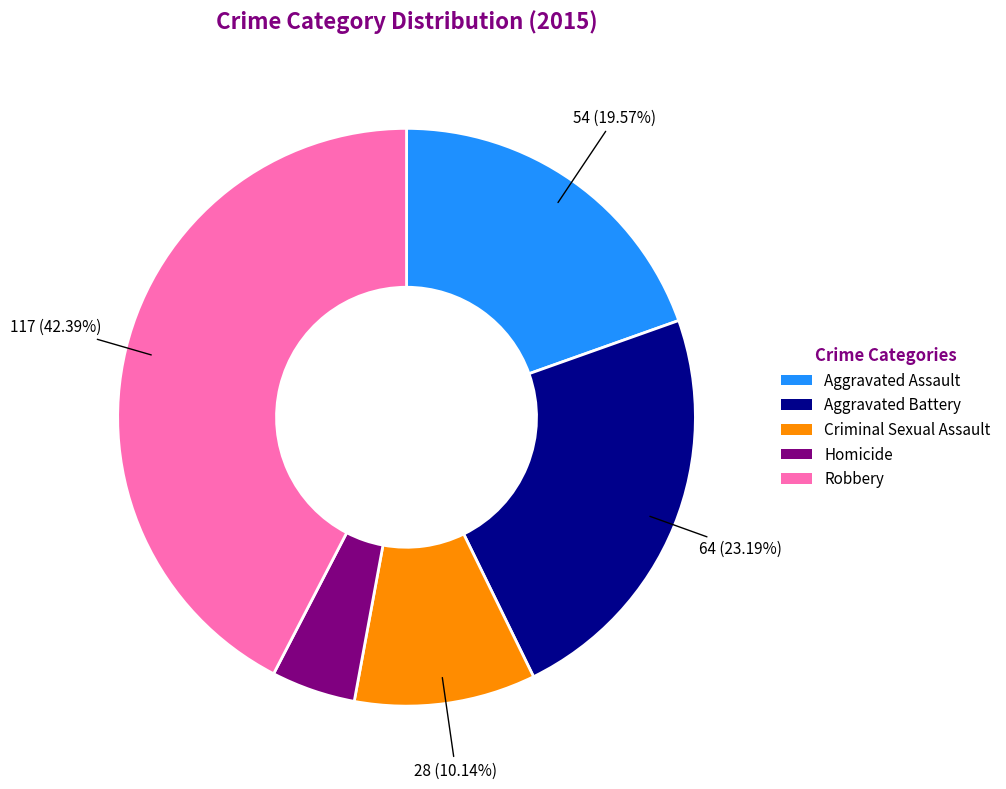

Do Criminal Sexual Assault and Homicide together represent more than half of the pie?

No